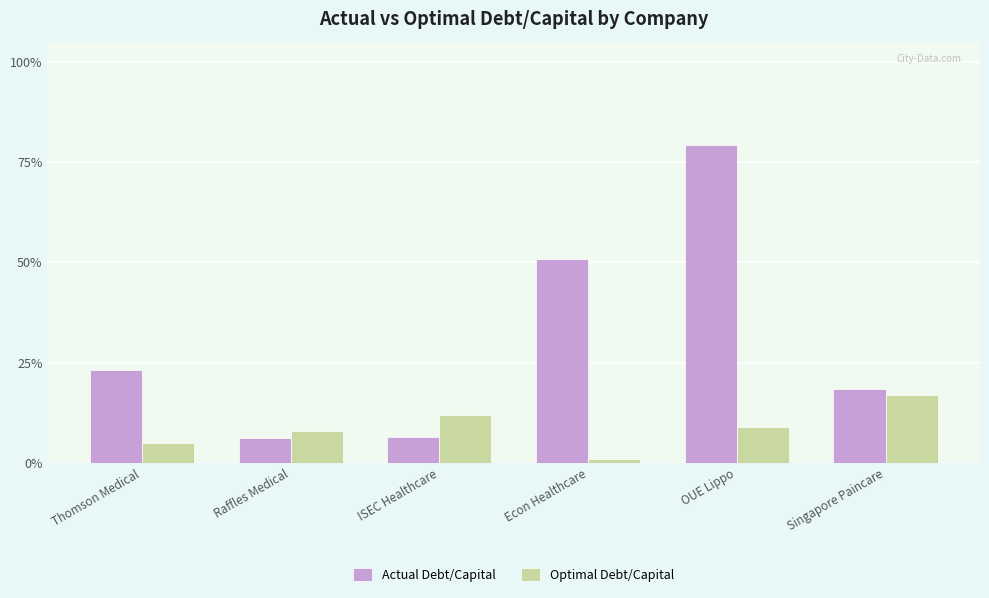

What is the total value across all series at Singapore Paincare?

0.4